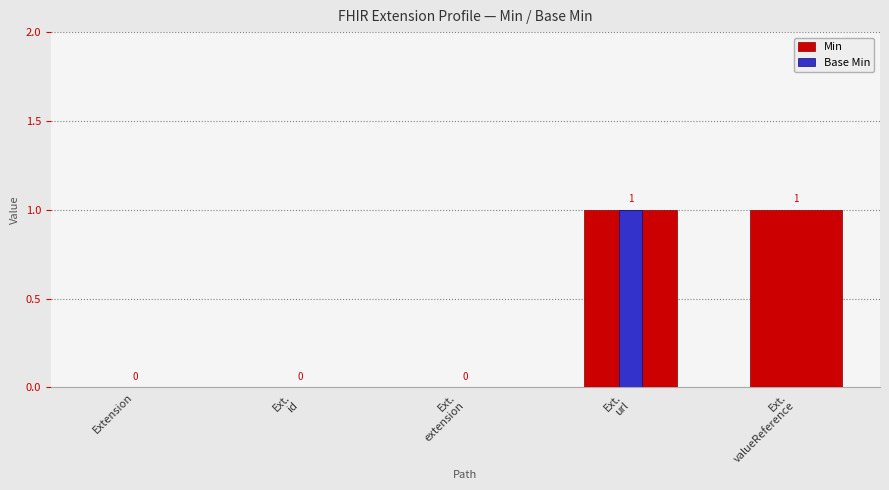

What is the total value across all series at Ext.
valueReference?

1